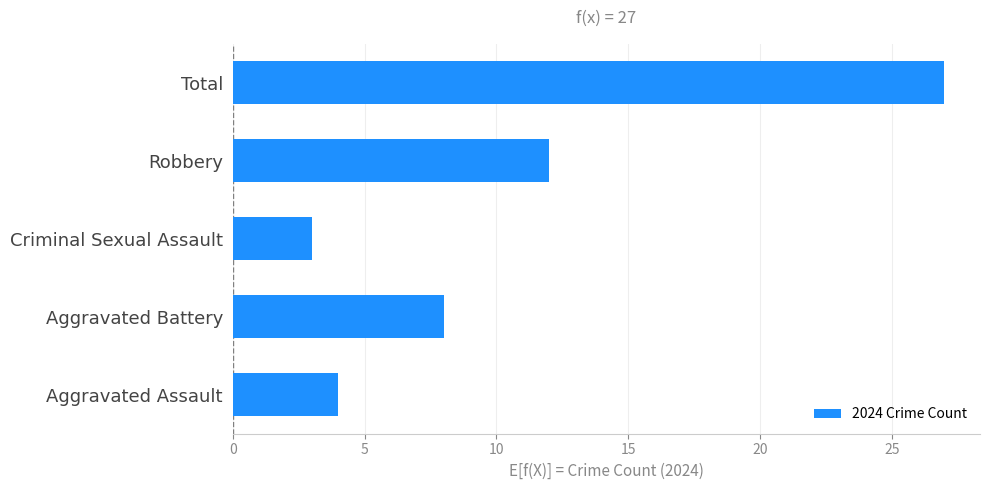

Which category has the lowest value across all series?

Criminal Sexual Assault